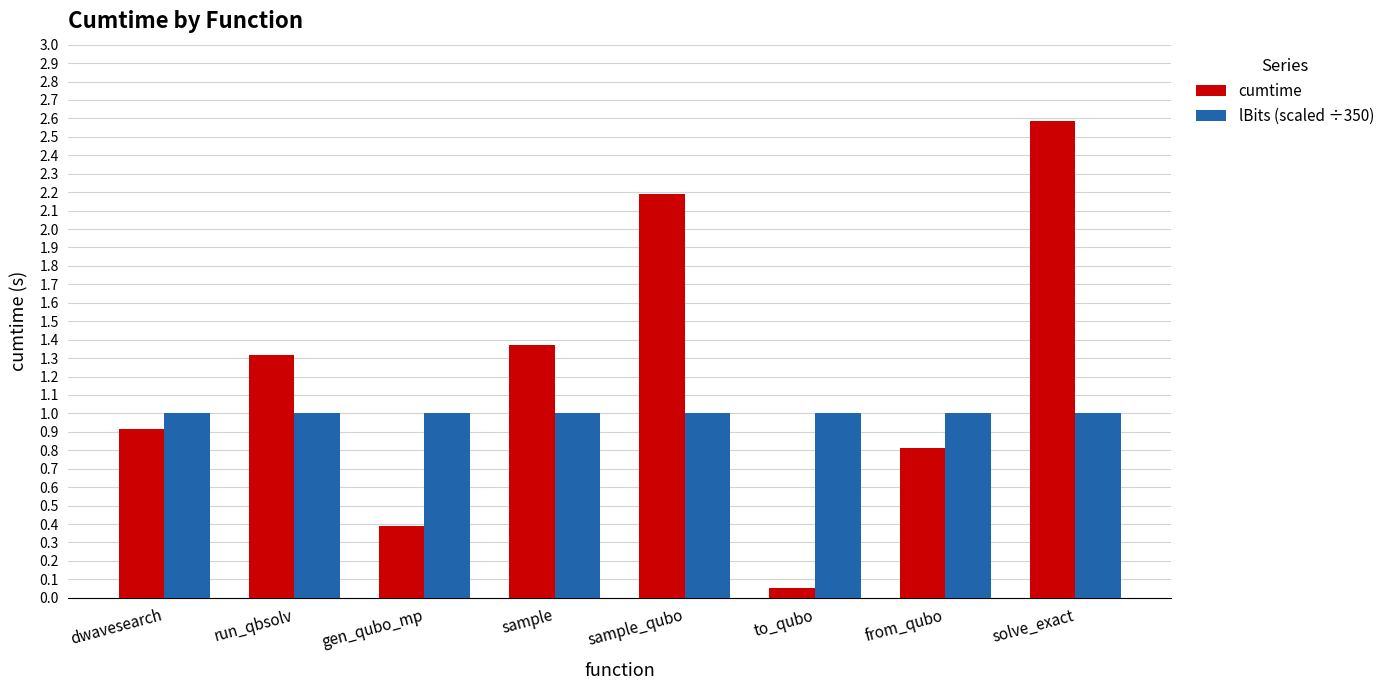

Which series has the largest range (max minus min)?

cumtime